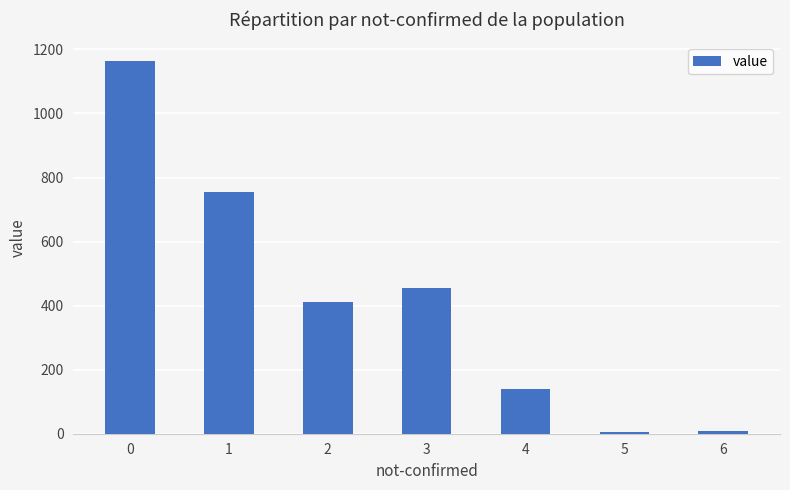

What is the sum of all values?

2940